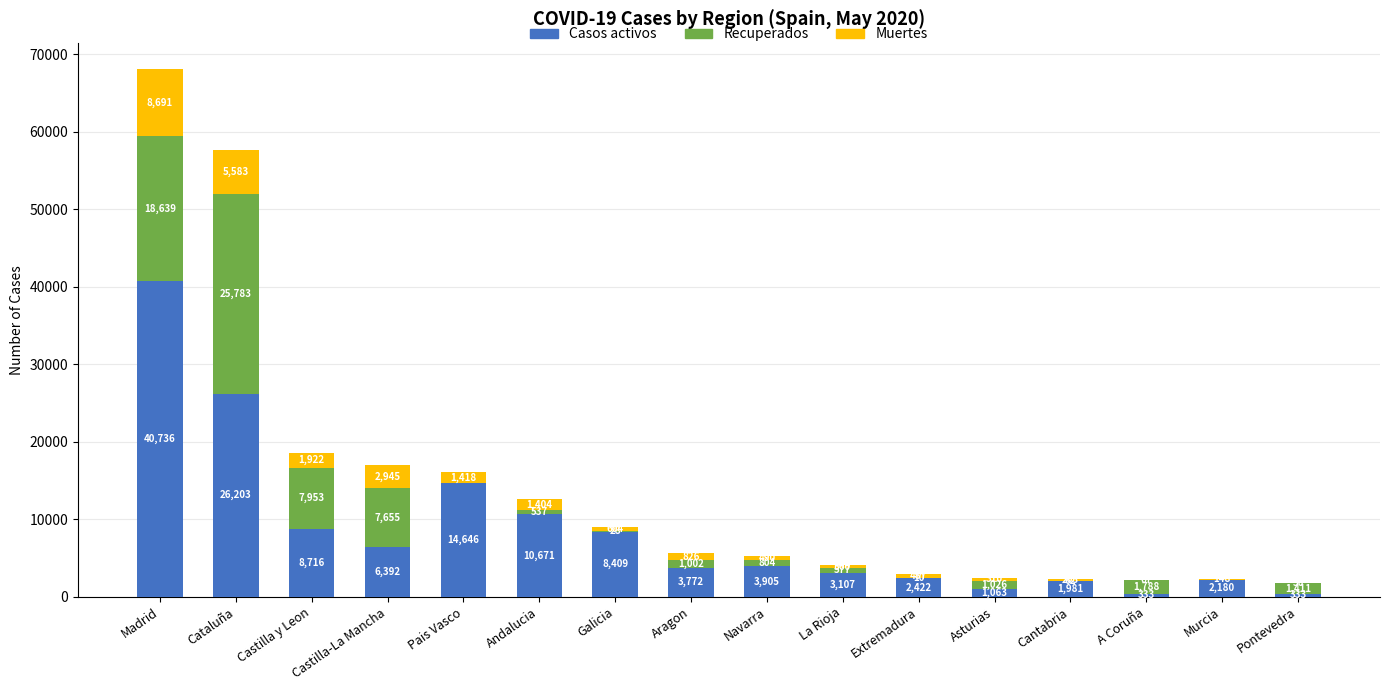

The value of Casos activos at Madrid is 40736. True or false?

True